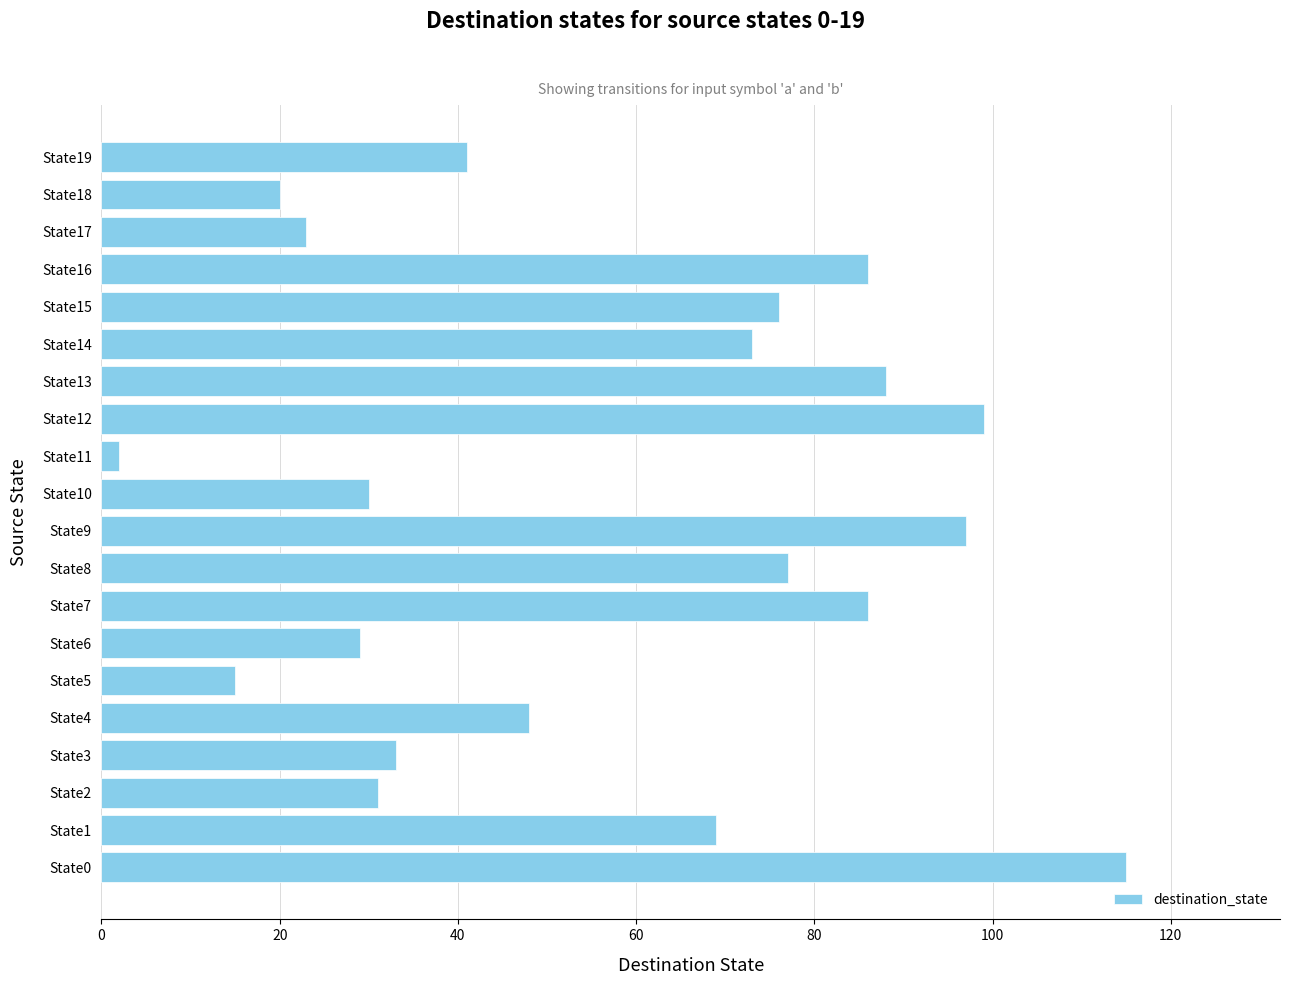

What is the difference between the second highest and minimum values?

97